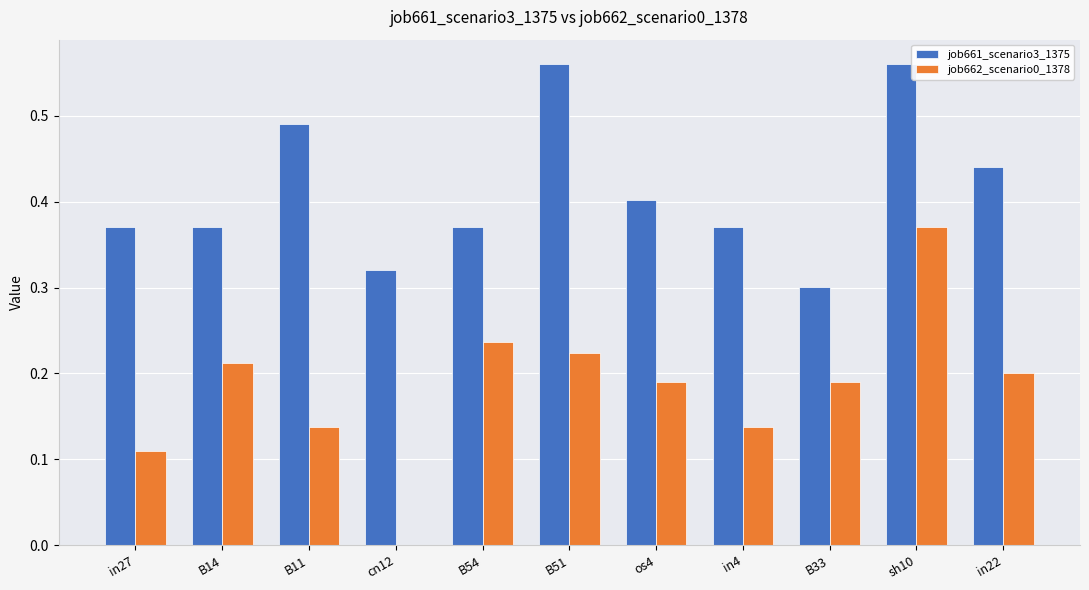

The value of job662_scenario0_1378 at os4 is 0.2. True or false?

True